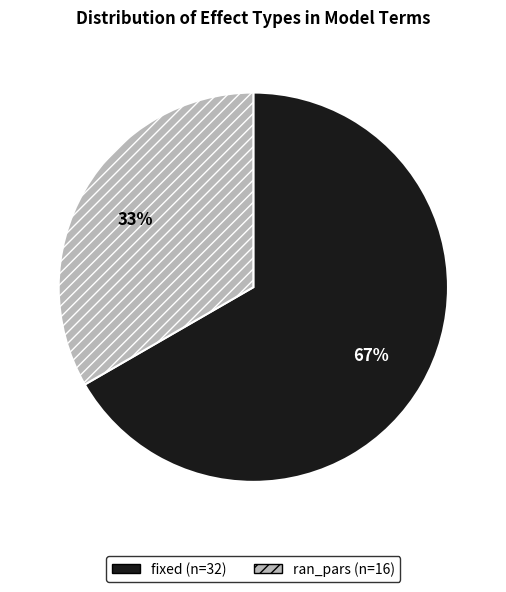

To the nearest percent, what is the combined percentage of fixed and ran_pars?

100%